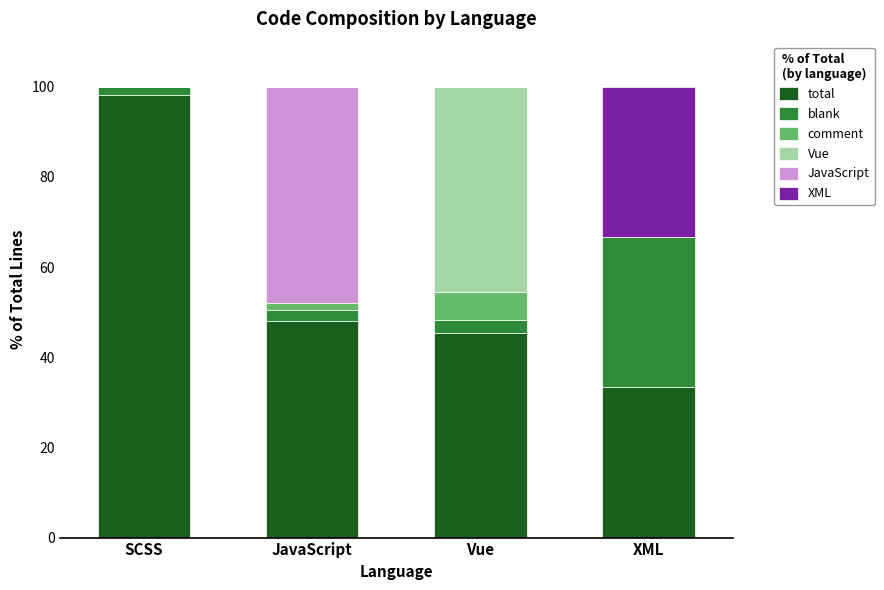

Where is total nearest to the value 65?

JavaScript